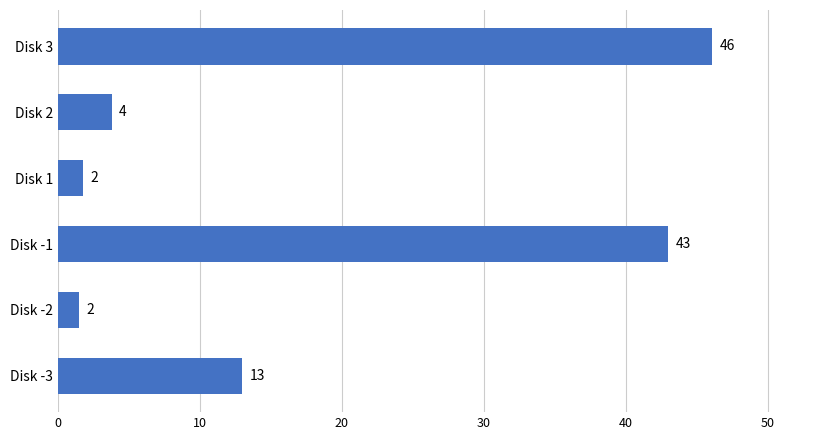

Does the chart contain any negative values?

No